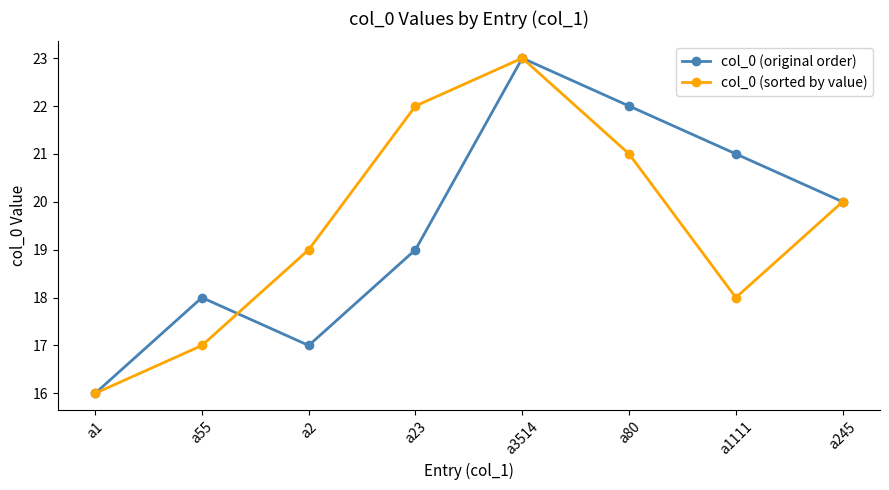

Between a55 and a23, which series saw the biggest shift?

col_0 (sorted by value)